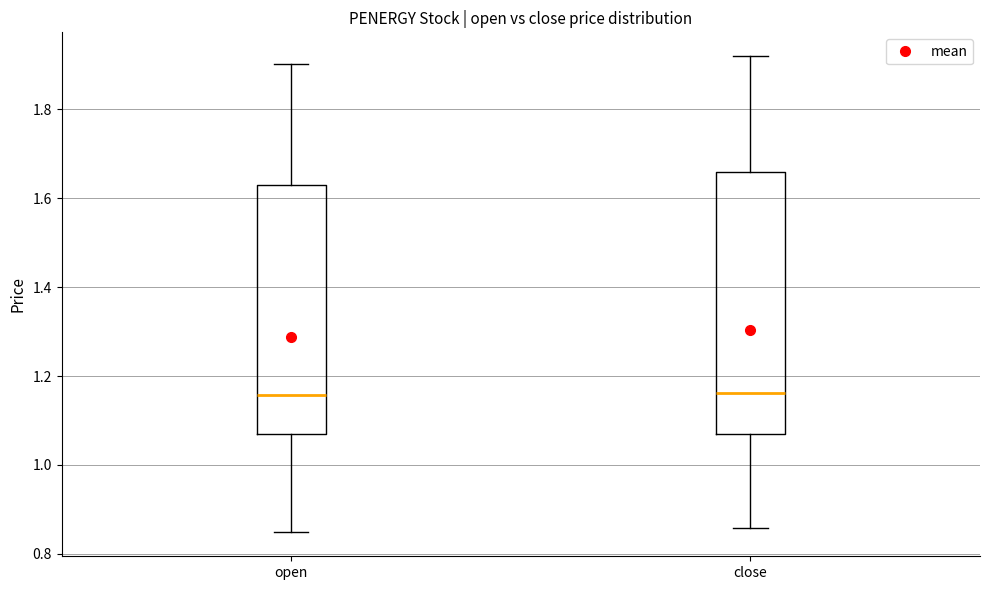

Reading left to right, transcribe this box plot: for each box, give where its median line is, the range the box spans, and where its two whiskers end, as read against the y-axis. The values are not printed on the chart, so give them approximately, as read against the axis.

open: median 1.16, box 1.06 to 1.62, whiskers 0.84 to 1.90
close: median 1.16, box 1.06 to 1.66, whiskers 0.86 to 1.92